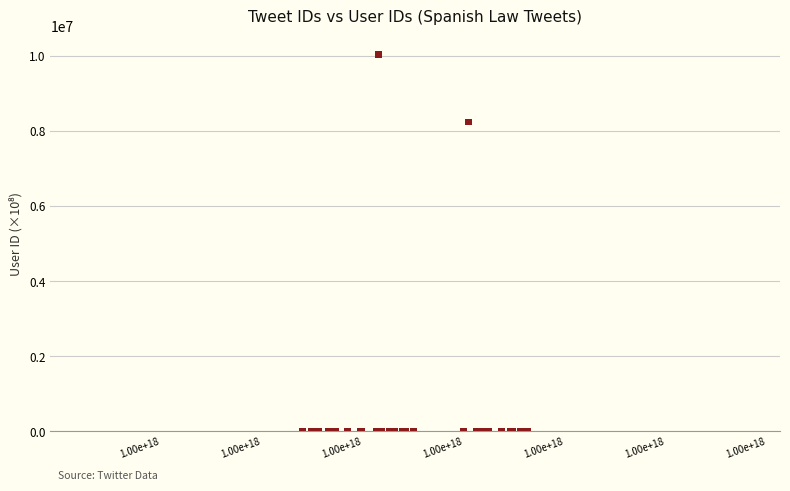

What Y value in the scatter plot is closest to 5020277?

8241886.8